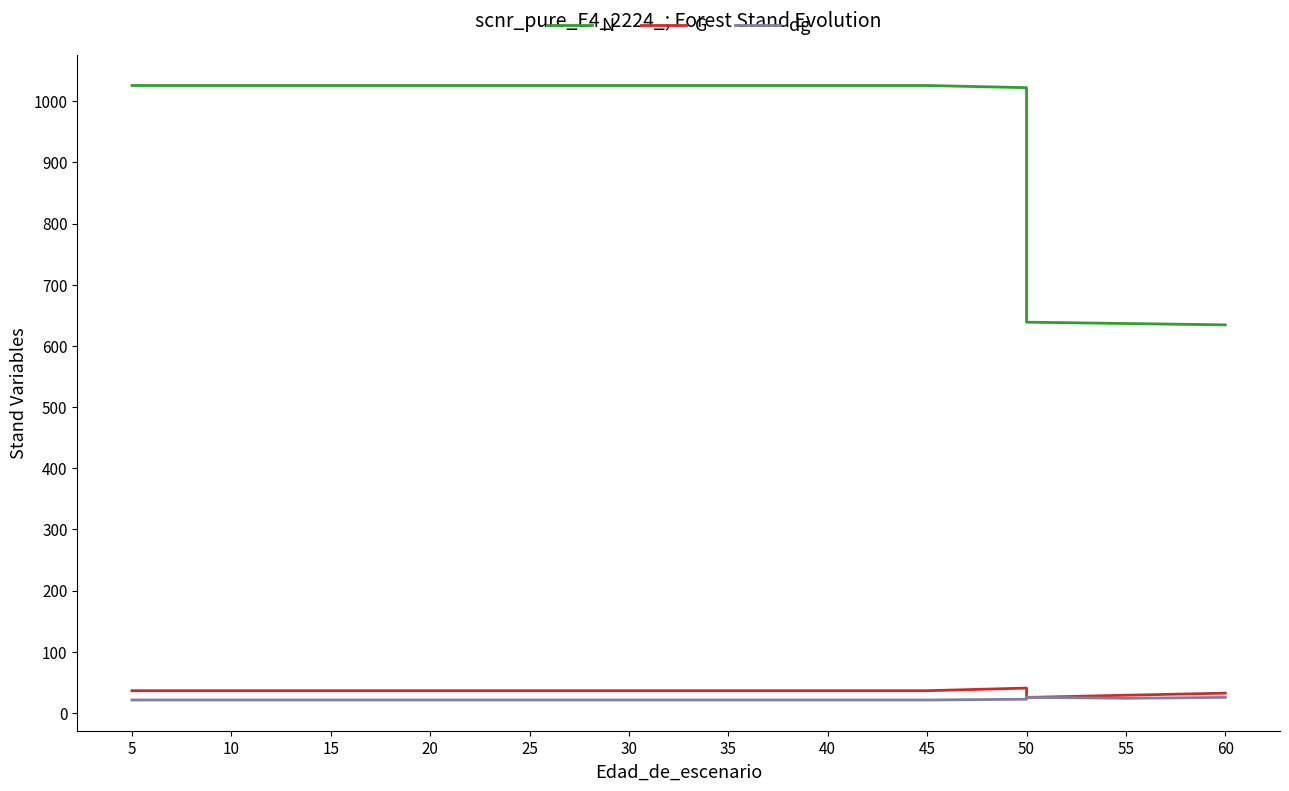

How many series are shown in this chart?

3